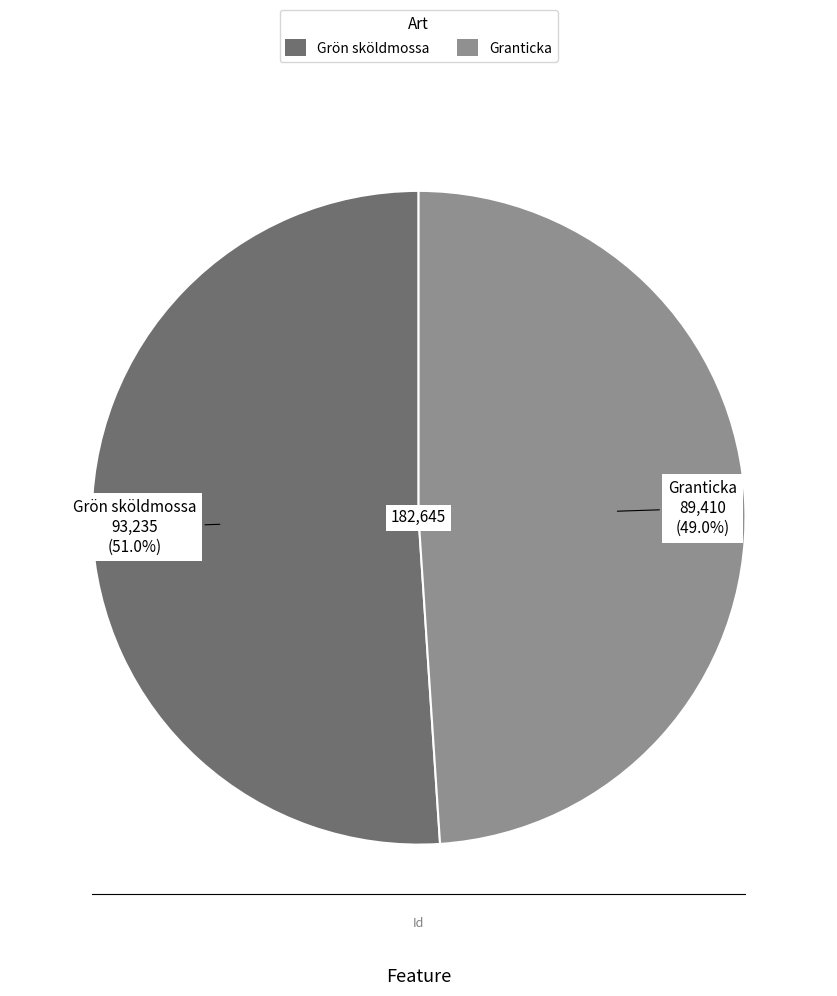

How many segments does this pie chart have?

2